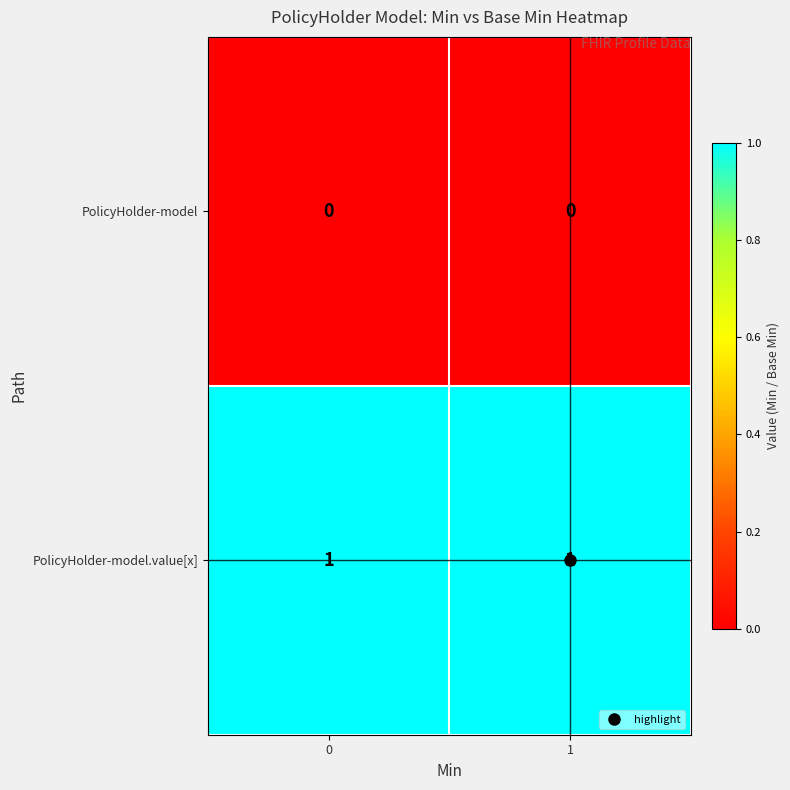

The PolicyHolder-model.value[x] series shows 0 at 0. True or false?

False